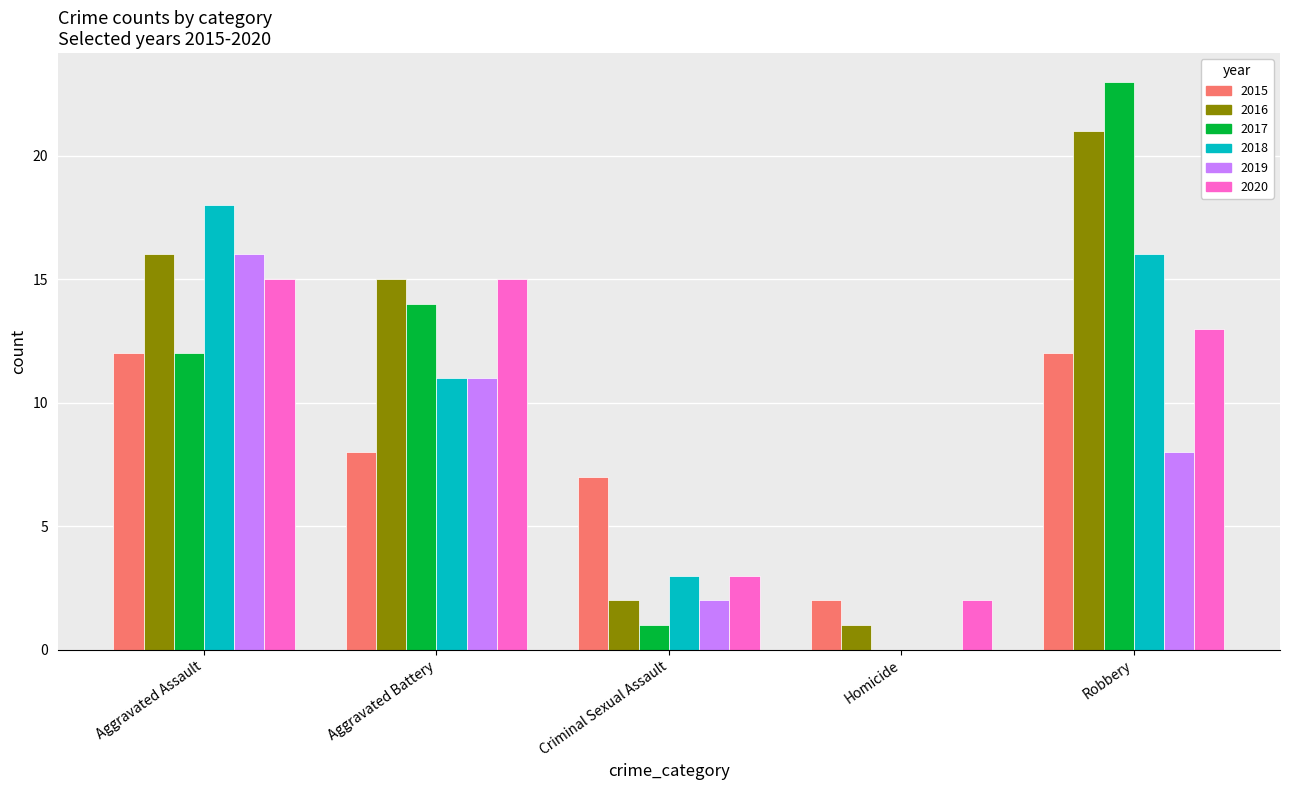

What is the average value of the 2015 series?

8